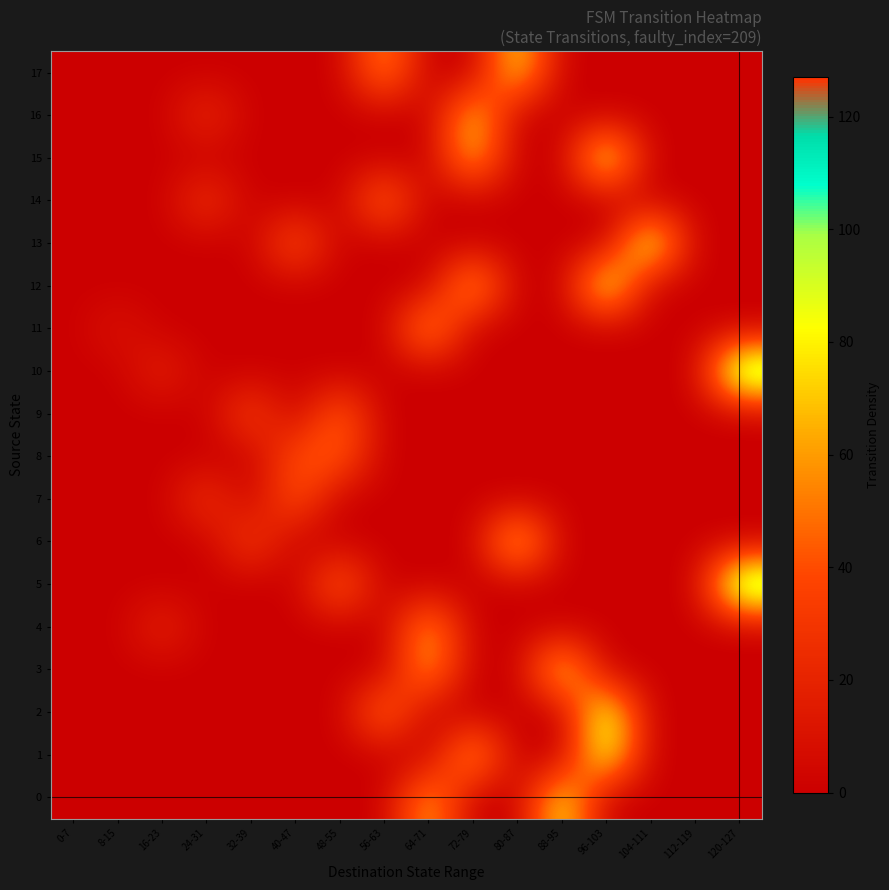

Which series has the largest range (max minus min)?

5